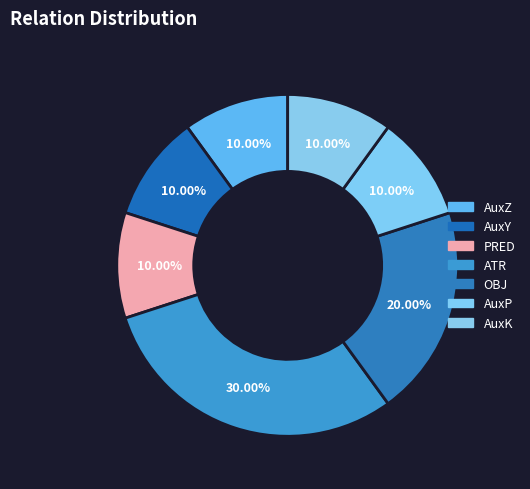

How many segments does this pie chart have?

7